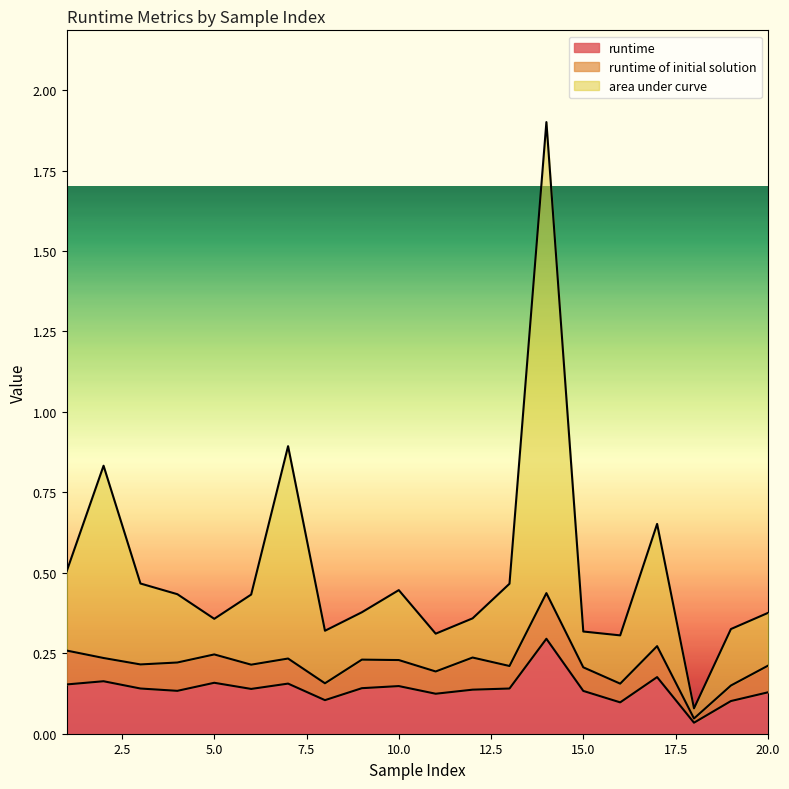

Reading left to right, extract all data points from this chart.

runtime: 1=0.2	2=0.2	3=0.1	4=0.1	5=0.2	6=0.1	7=0.2	8=0.1	9=0.1	10=0.1	11=0.1	12=0.1	13=0.1	14=0.3	15=0.1	16=0.1	17=0.2	18=0.0	19=0.1	20=0.1
area under curve: 1=0.5	2=0.8	3=0.5	4=0.4	5=0.4	6=0.4	7=0.9	8=0.3	9=0.4	10=0.4	11=0.3	12=0.4	13=0.5	14=1.9	15=0.3	16=0.3	17=0.7	18=0.1	19=0.3	20=0.4